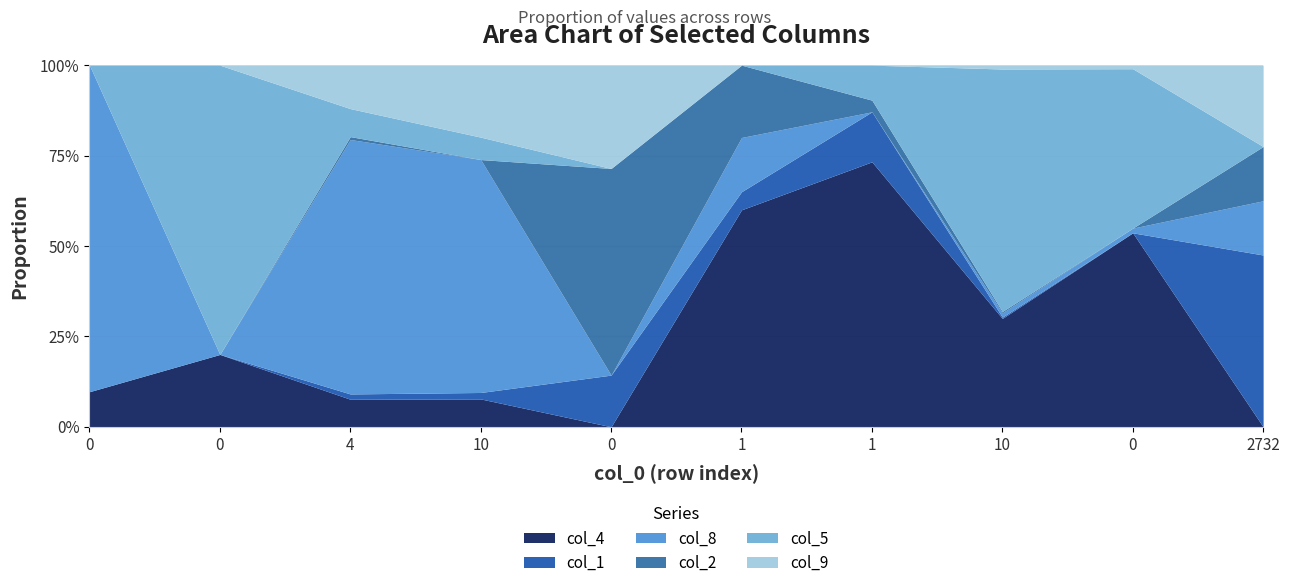

True or false: col_9 has more than 0 interior local peaks.

True